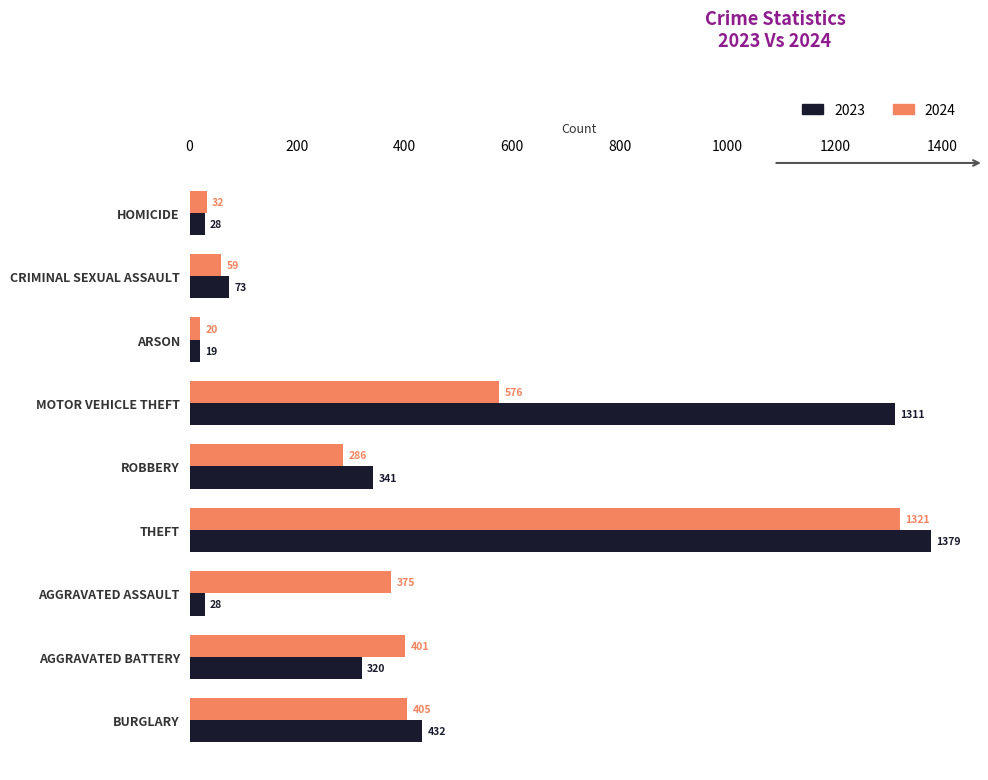

How many data points in 2023 are less than 320?

4